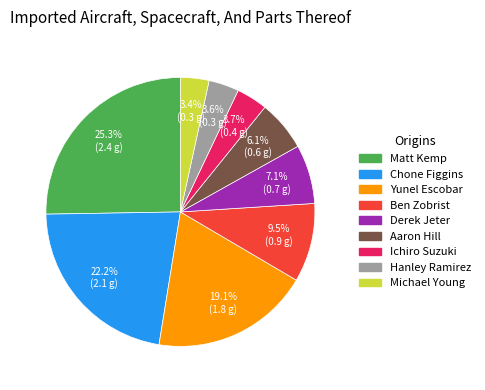

Is there a majority slice in this chart?

No